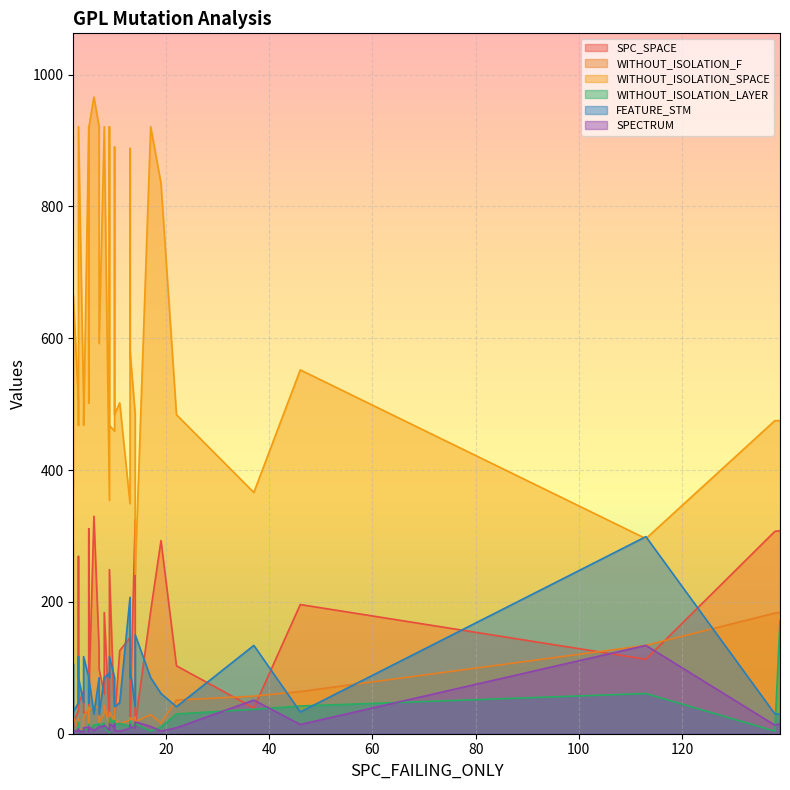

What is the difference between the SPC_SPACE values at 29 and 25?

23